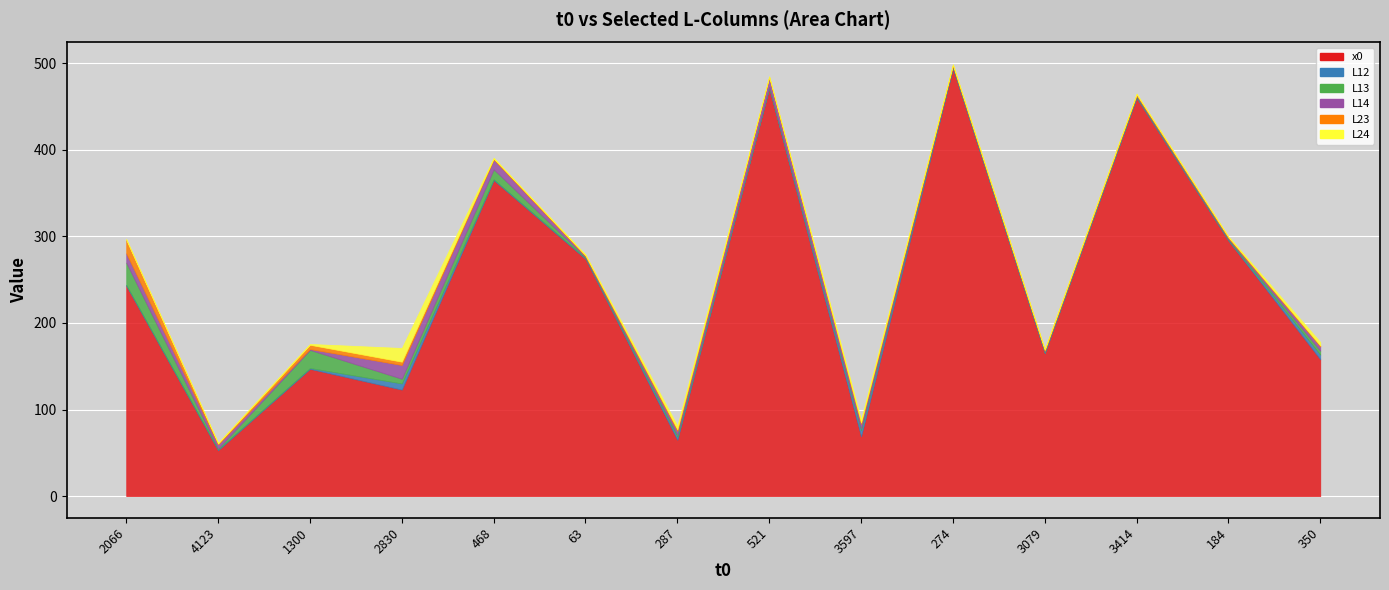

How many data points in x0 are less than 243?

7